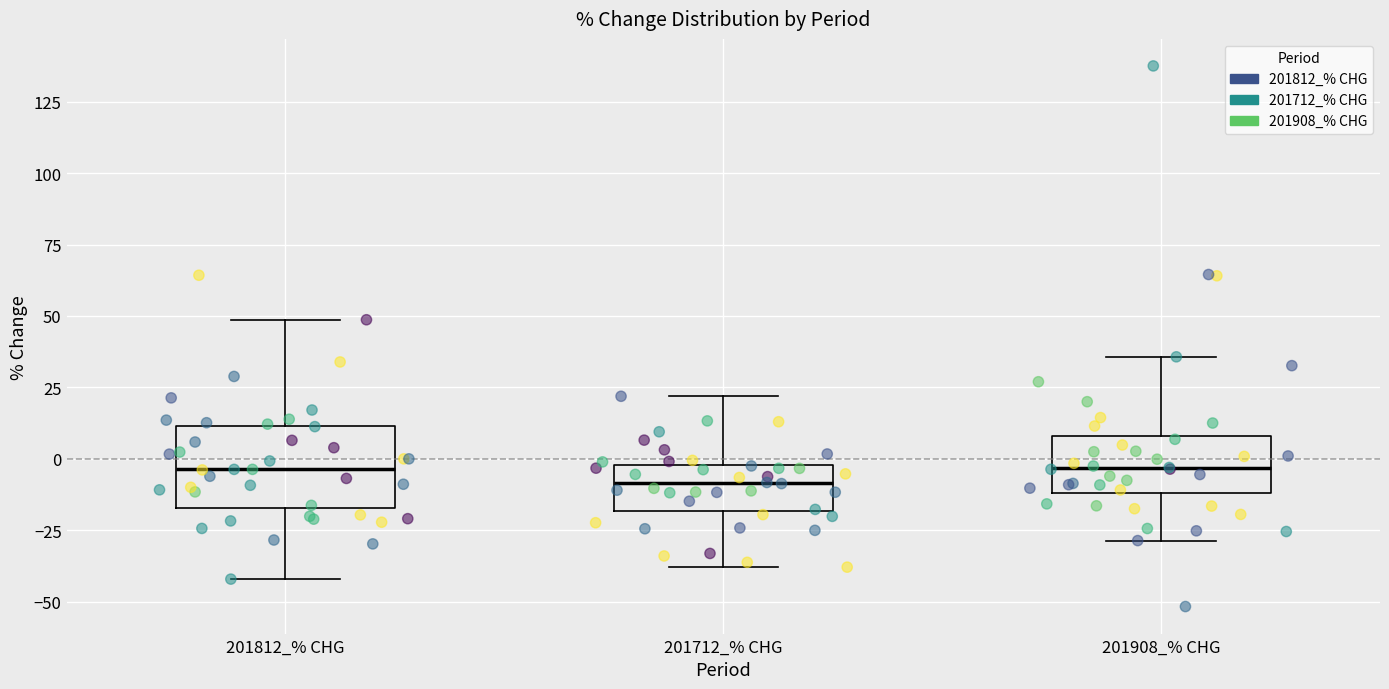

Comparing the boxes themselves (not the whiskers), which one is the tallest?

201812_% CHG